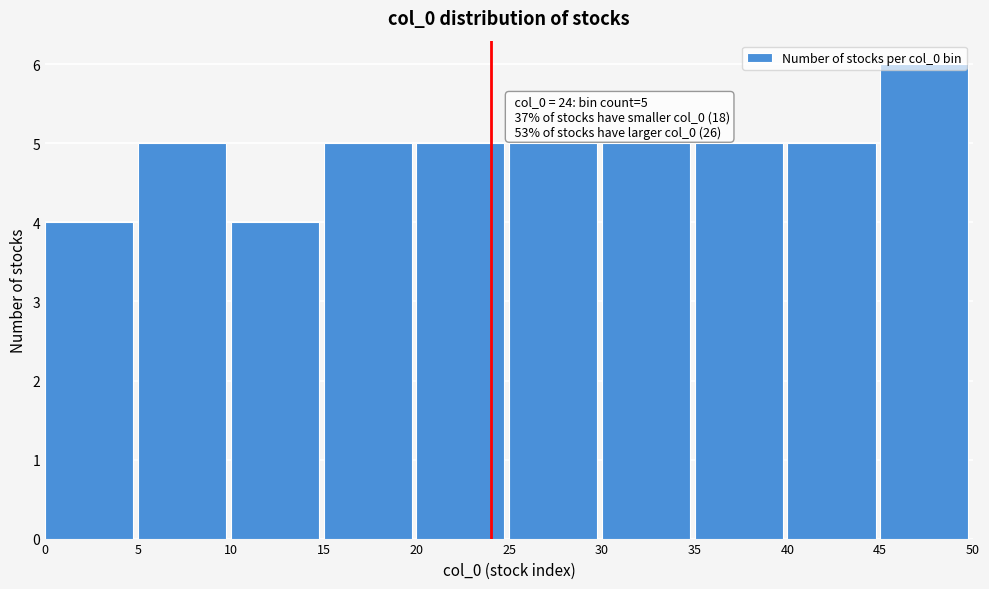

Which range on the x-axis has the tallest bar?

45 to 50